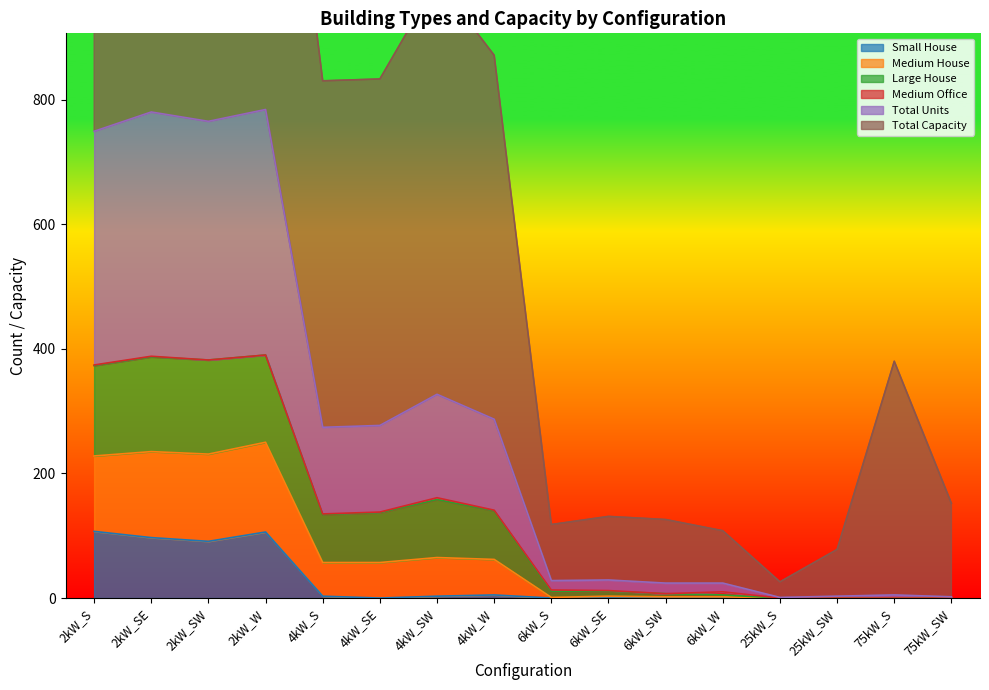

What is the difference between the Small House values at 2kW_W and 4kW_SE?

106